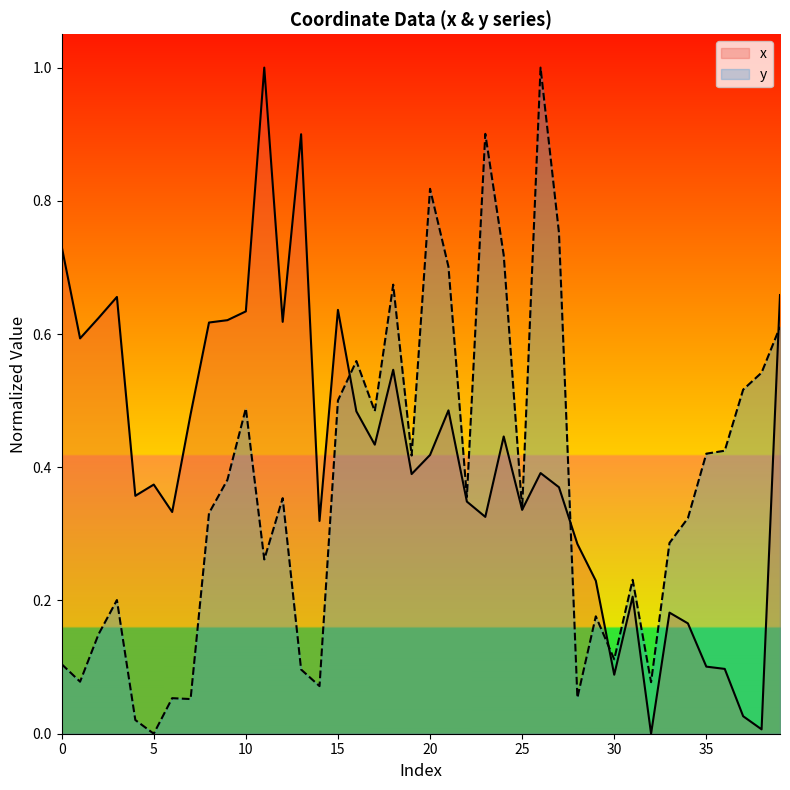

Reading left to right, transcribe all the data shown in this chart.

x: 0.7	0.6	0.6	0.7	0.4	0.4	0.3	0.5	0.6	0.6	0.6	1.0	0.6	0.9	0.3	0.6	0.5	0.4	0.5	0.4	0.4	0.5	0.3	0.3	0.4	0.3	0.4	0.4	0.3	0.2	0.1	0.2	0.0	0.2	0.2	0.1	0.1	0.0	0.0	0.7
y: 0.1	0.1	0.1	0.2	0.0	0.0	0.1	0.1	0.3	0.4	0.5	0.3	0.4	0.1	0.1	0.5	0.6	0.5	0.7	0.4	0.8	0.7	0.4	0.9	0.7	0.3	1.0	0.8	0.1	0.2	0.1	0.2	0.1	0.3	0.3	0.4	0.4	0.5	0.5	0.6